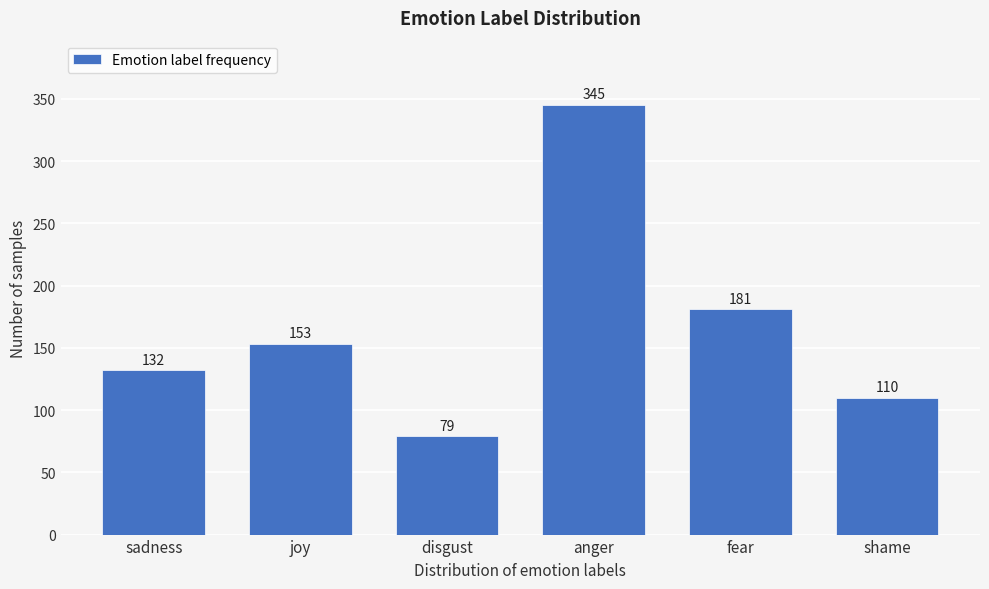

Reading left to right, list all the values displayed in this chart.

132	153	79	345	181	110